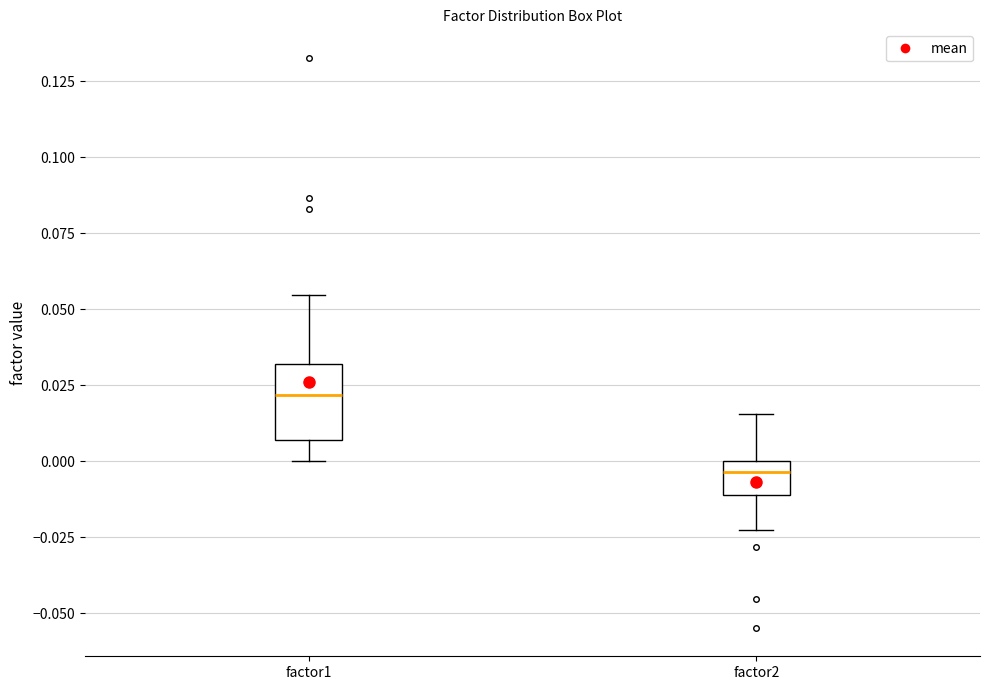

Reading left to right, read every box against the y-axis: the position of its median line, the range the box covers, and the ends of its whiskers. The values are not printed on the chart, so give them approximately, as read against the axis.

factor1: median 0.020, box 0.005 to 0.030, whiskers 0.000 to 0.055
factor2: median -0.005, box -0.010 to 0.000, whiskers -0.025 to 0.015